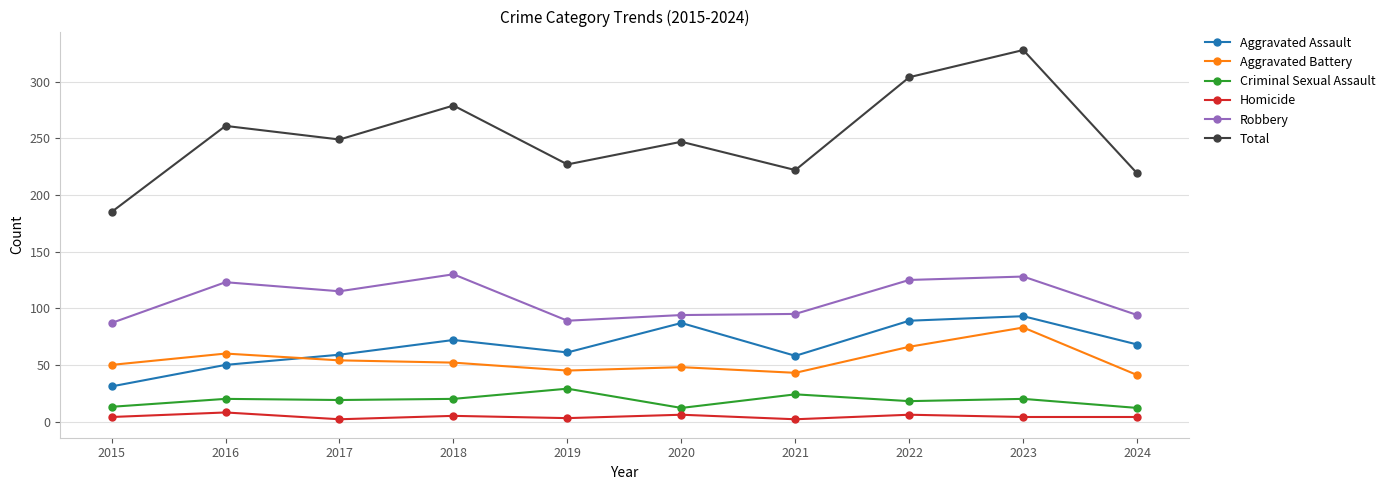

True or false: Total and Aggravated Assault cross at least once.

False